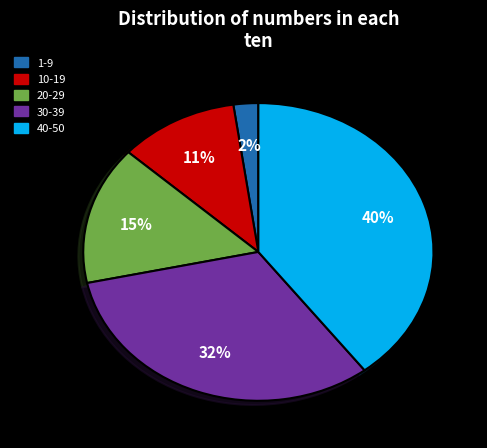

To the nearest percent, what is the difference between the 30-39 and 40-50 slice percentages?

8%